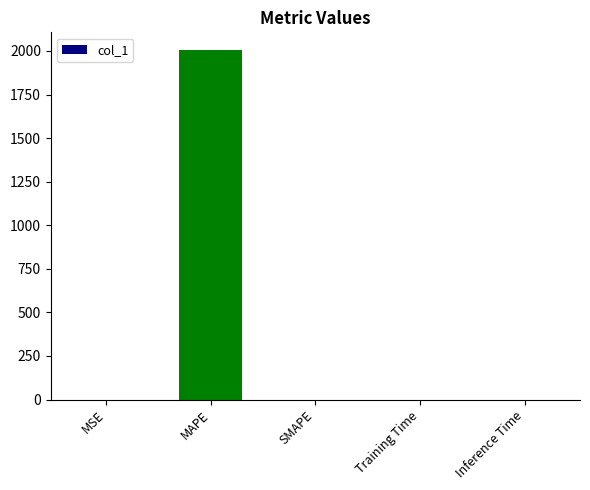

How many distinct data groups are displayed?

1